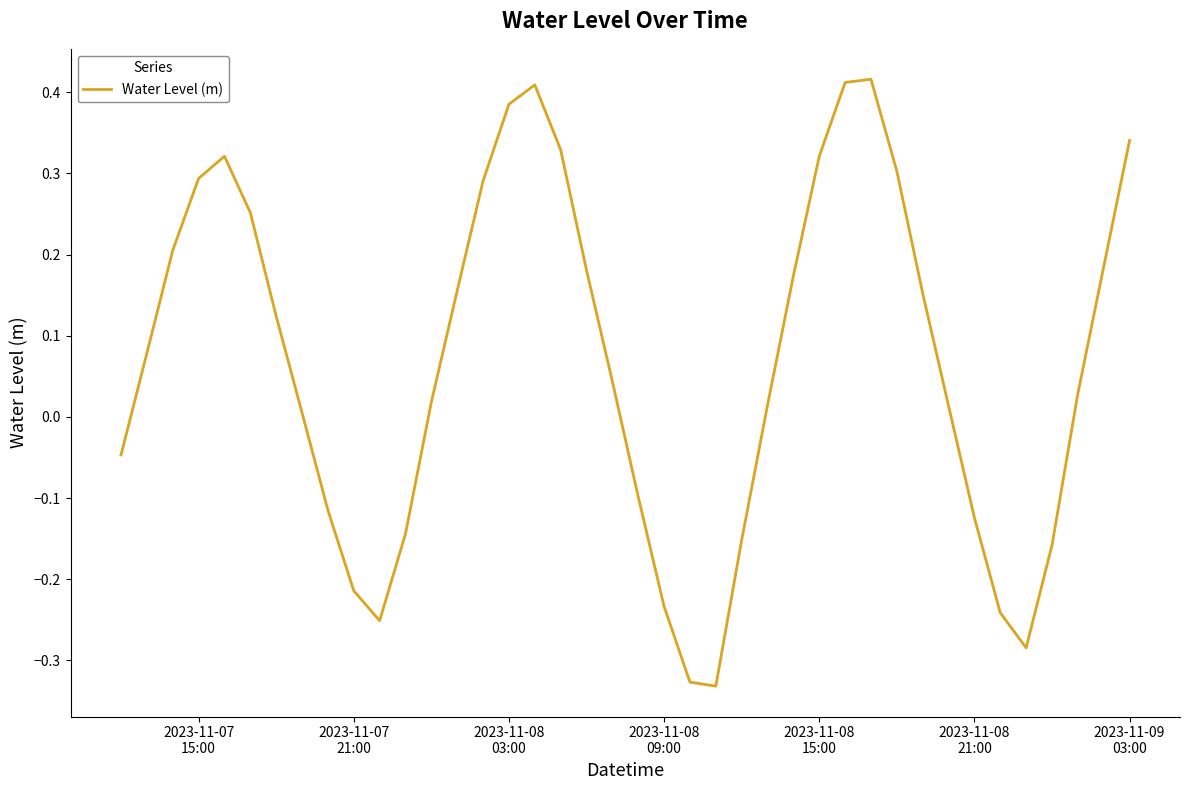

What is the difference between the maximum and minimum values?

0.7